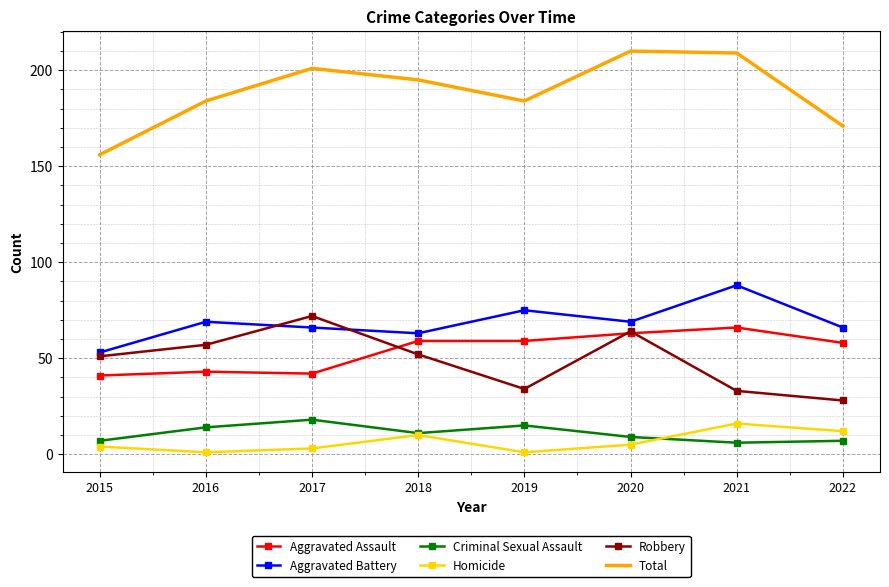

What is the maximum value for Aggravated Battery?

88